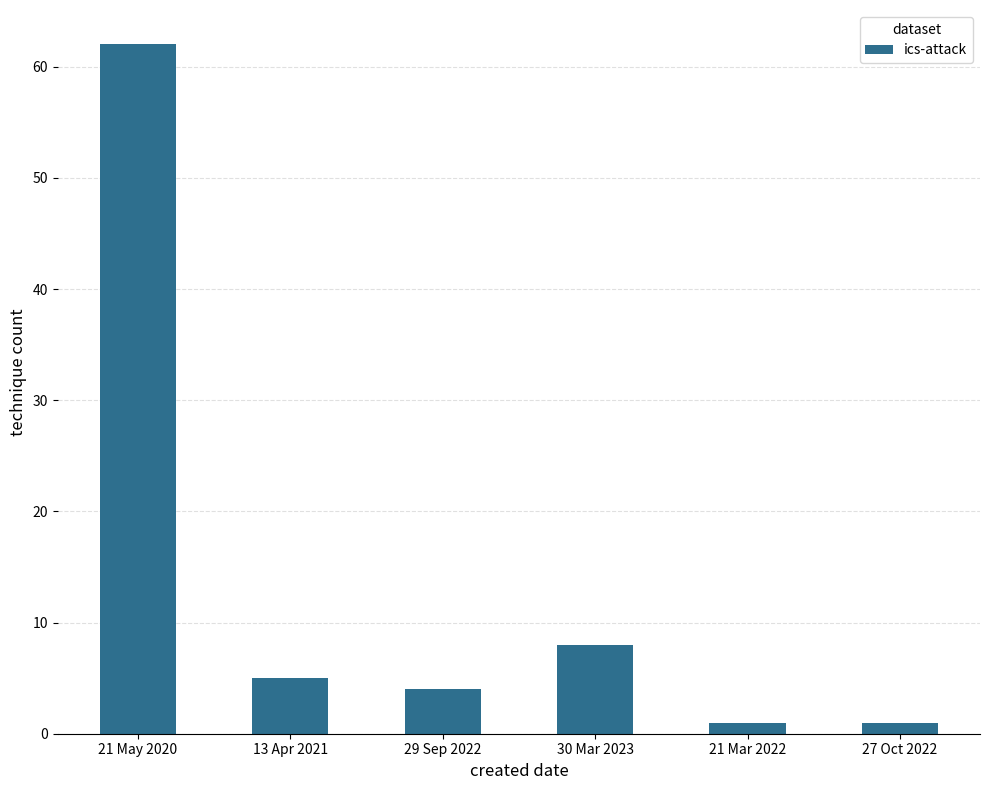

What is the value of the 2nd bar from the left?

5